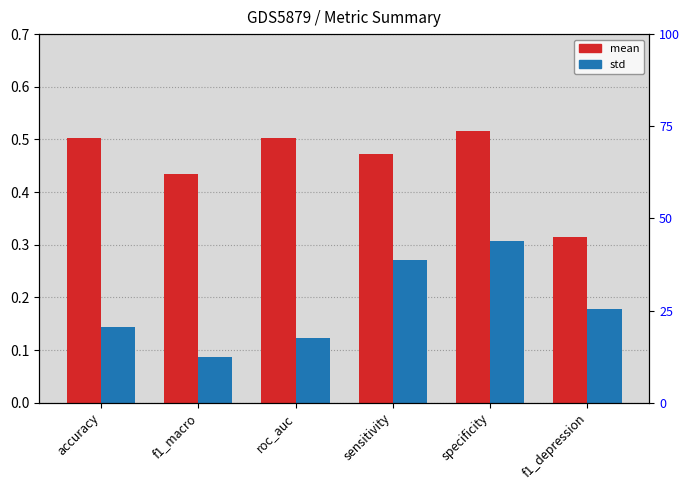

Between accuracy and f1_macro, which is larger?

accuracy